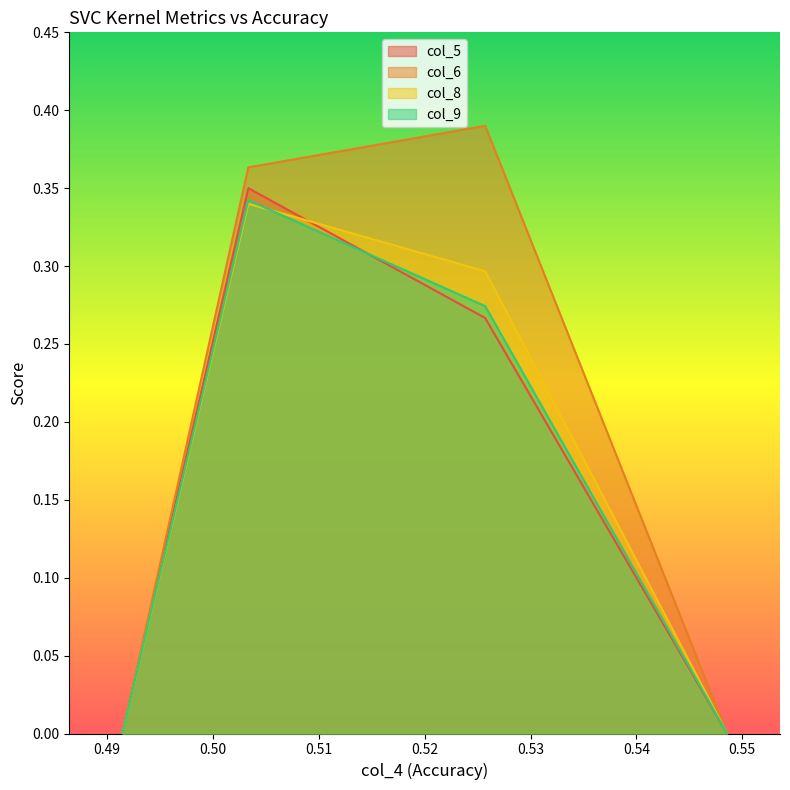

Which label corresponds to the largest value in the chart?

0.525714